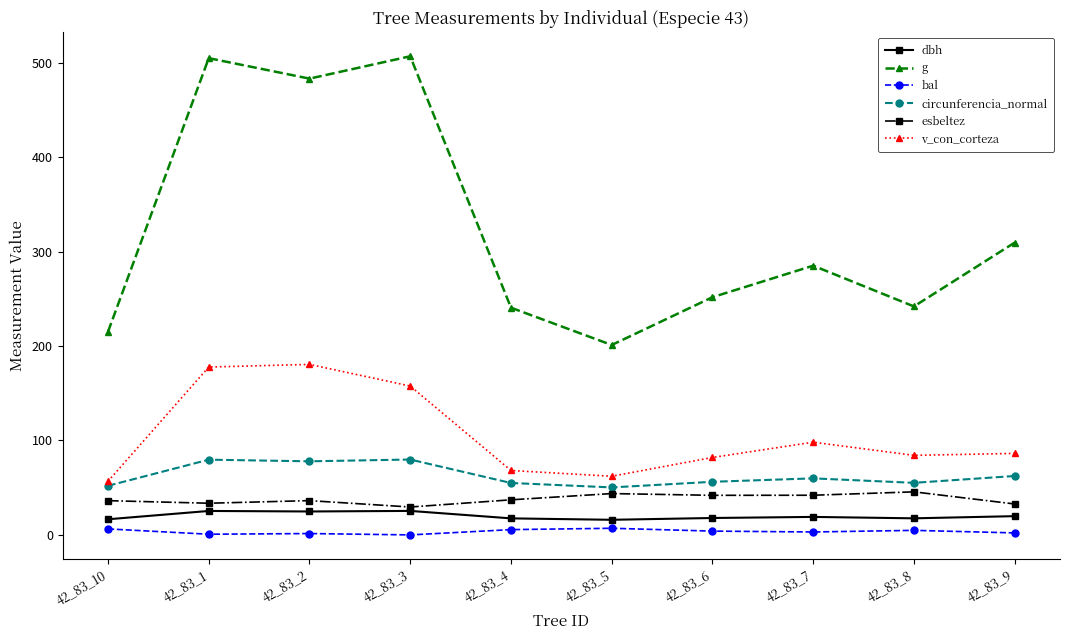

What is the value of the esbeltez point at the 8th from the left?

42.0